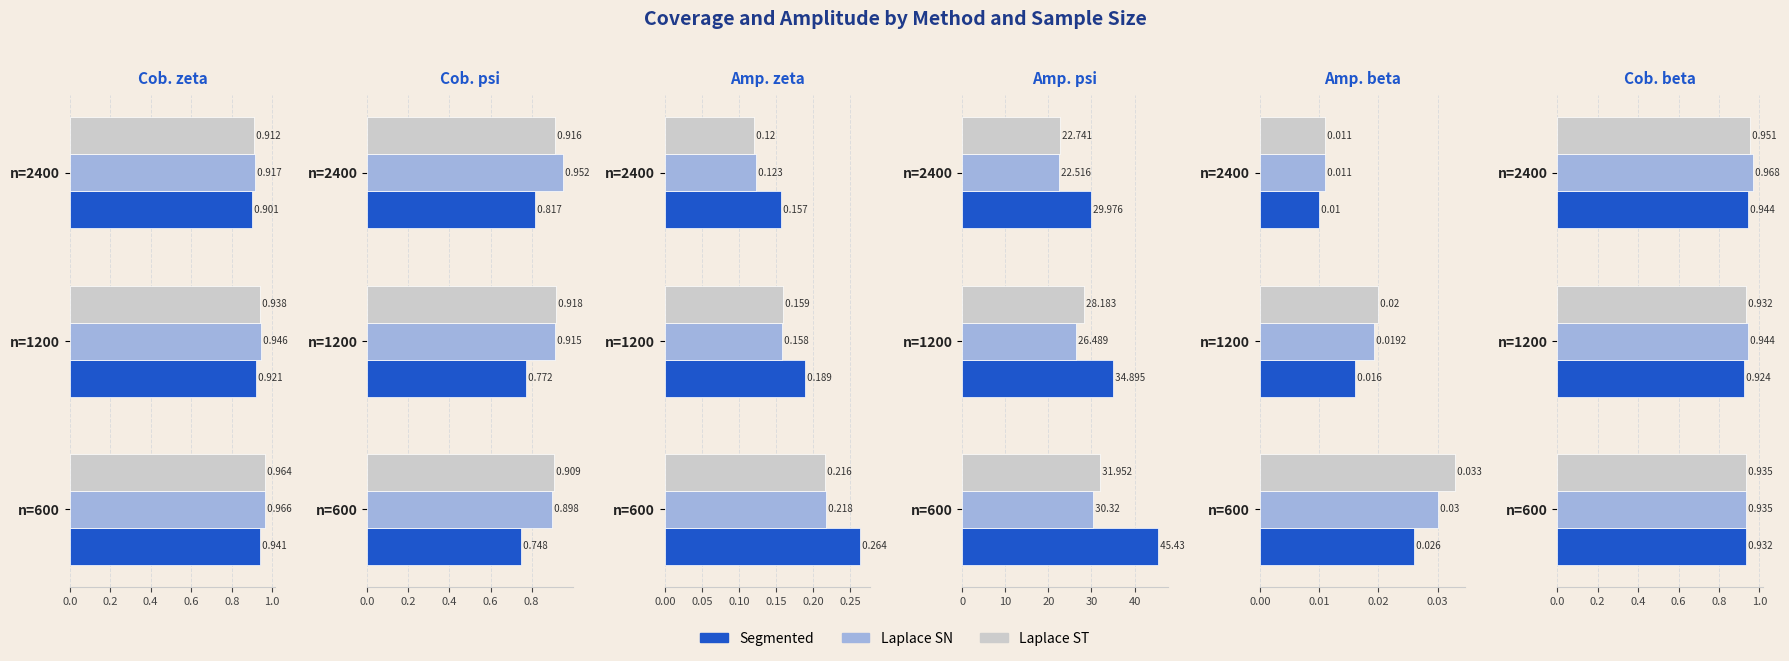

How many bars are there in each group?

3